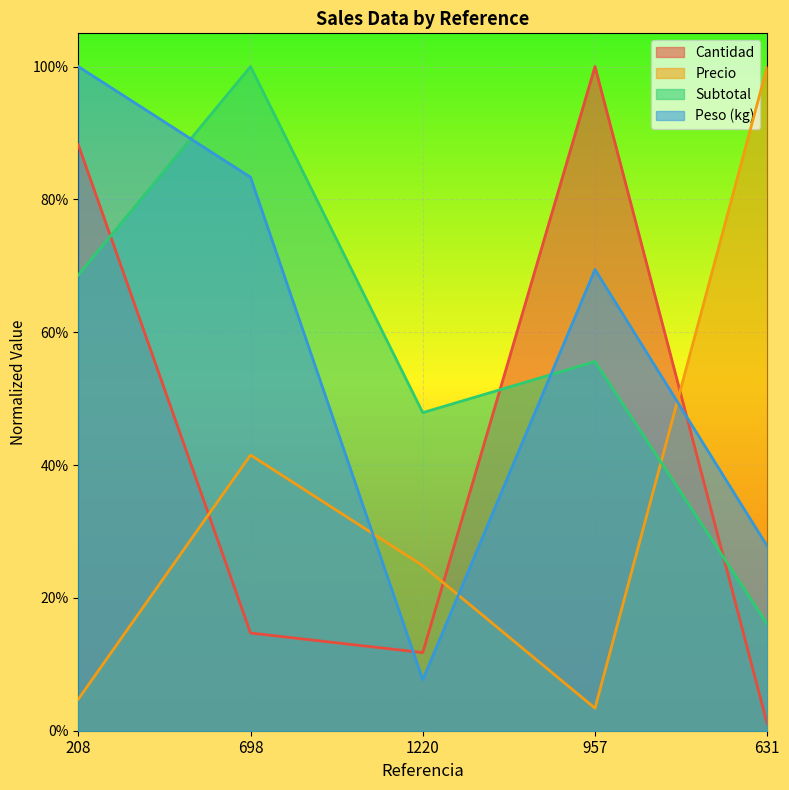

What position from the right is 631?

1